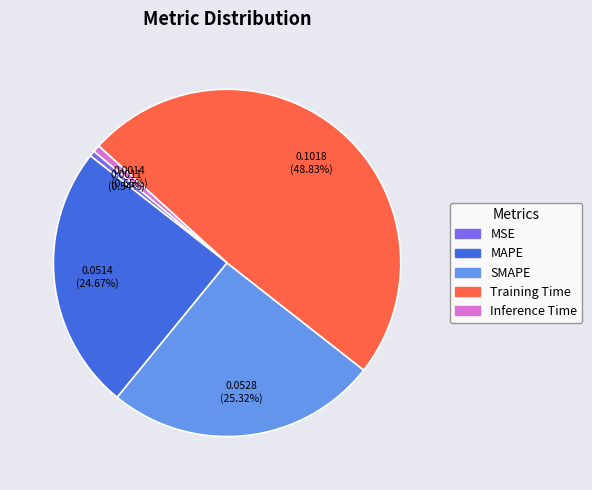

Which has a higher value, SMAPE or Inference Time?

SMAPE